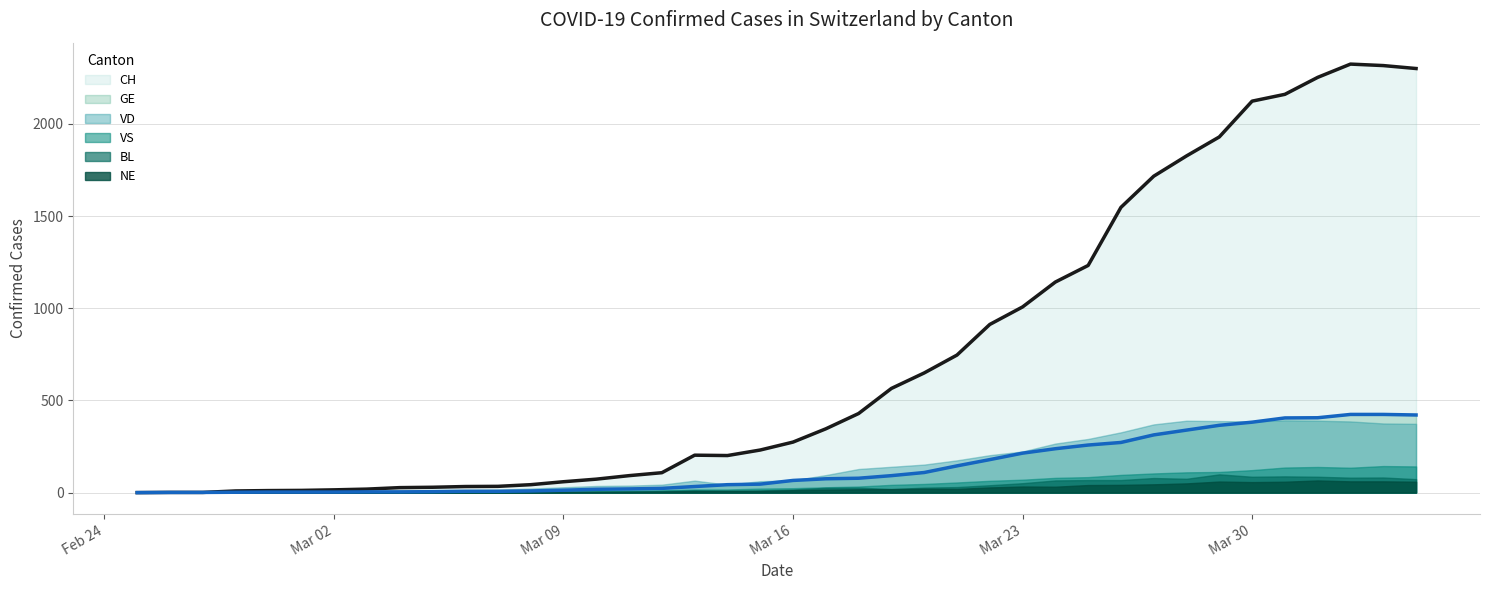

Read the CH value at 2020-03-20, to the nearest 10.

650